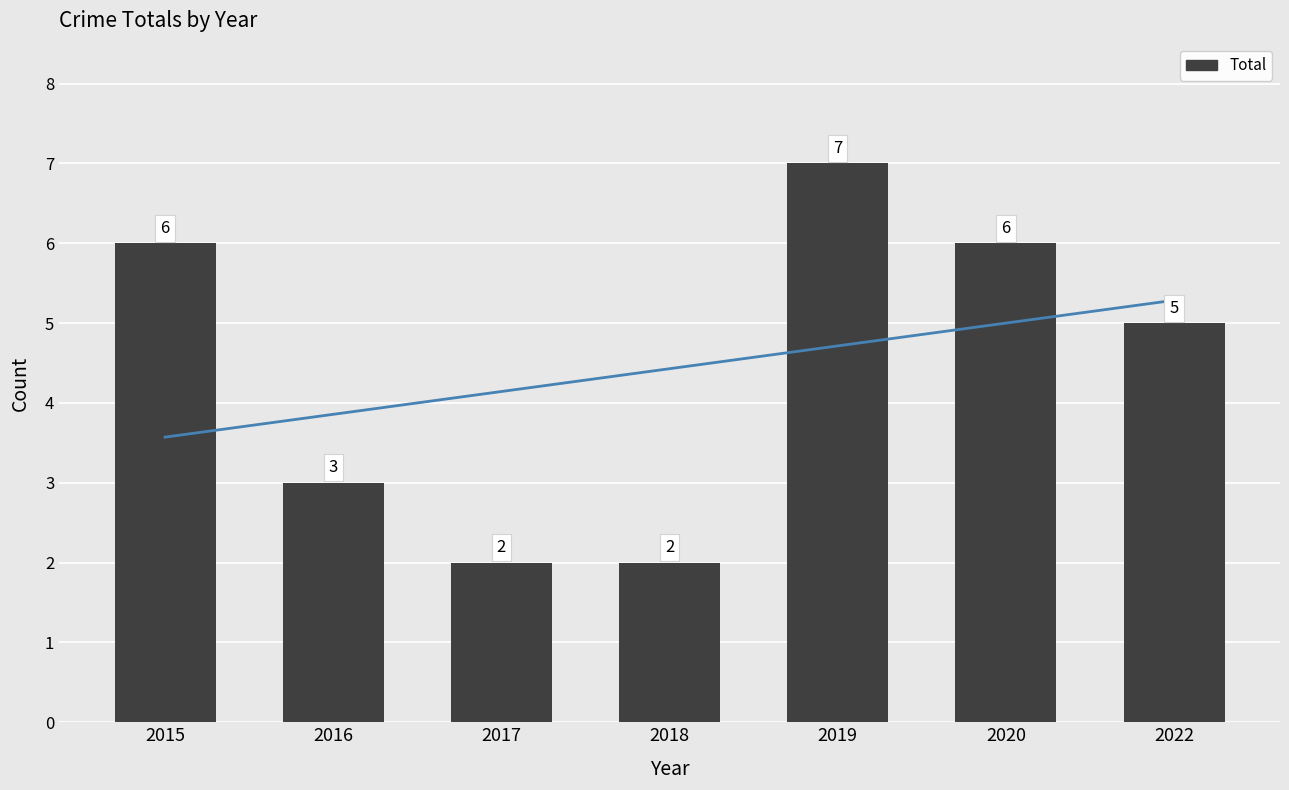

How many categories are shown in the chart?

7